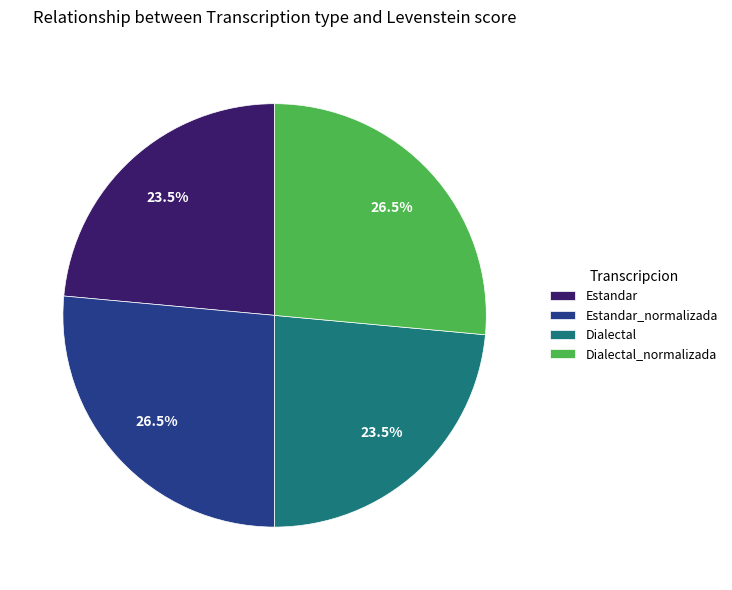

Approximately how many times larger is the value at Dialectal compared to Estandar_normalizada?

0.9